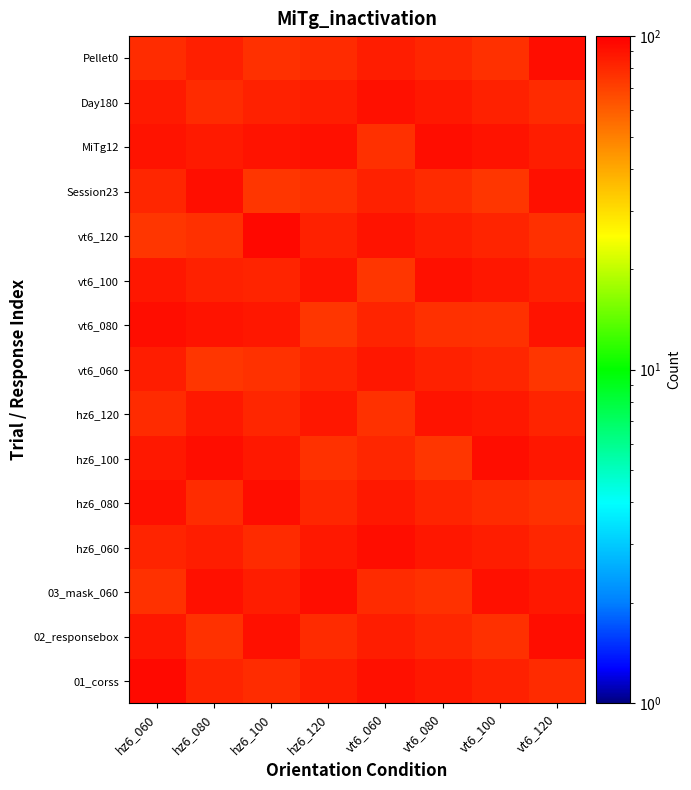

At vt6_120, list the series in order from largest to smallest.

02_responsebox, Pellet0, Session23, vt6_080, hz6_100, 03_mask_060, MiTg12, vt6_100, hz6_120, hz6_060, 01_corss, Day180, vt6_120, hz6_080, vt6_060